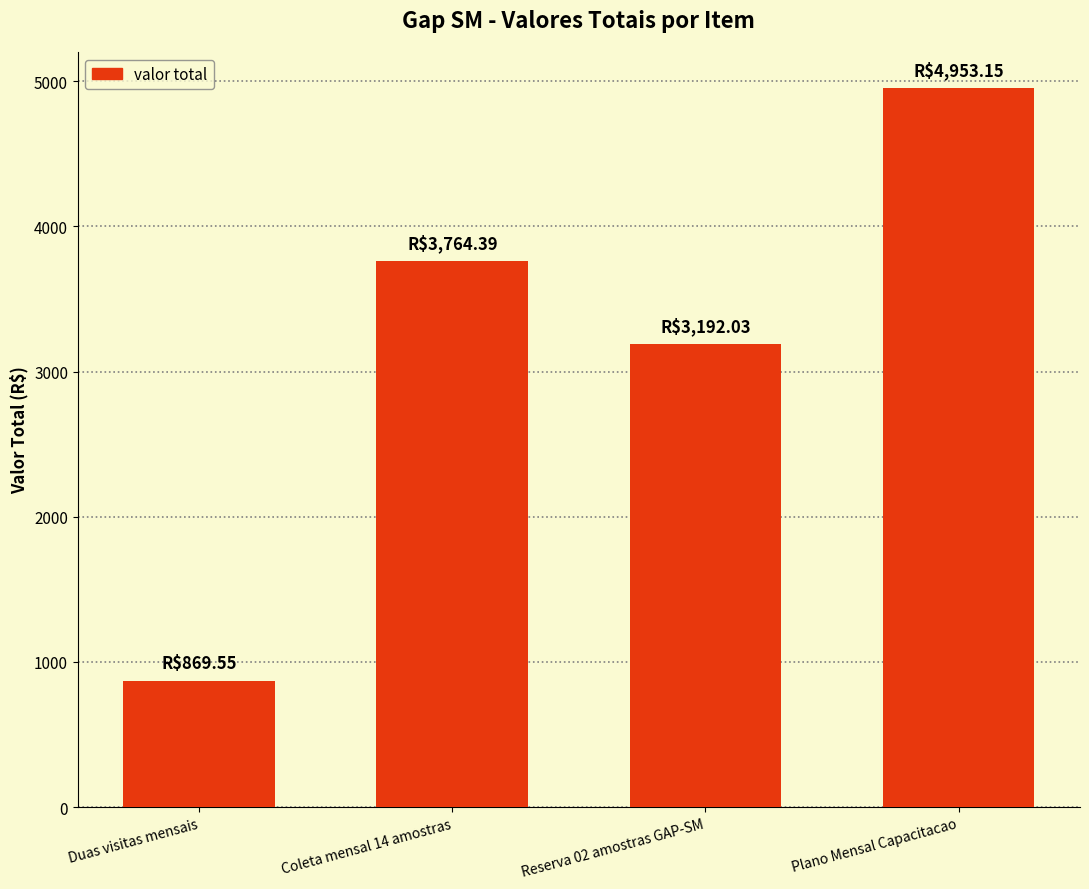

What is the label of the 1st bar from the right?

Plano Mensal Capacitacao